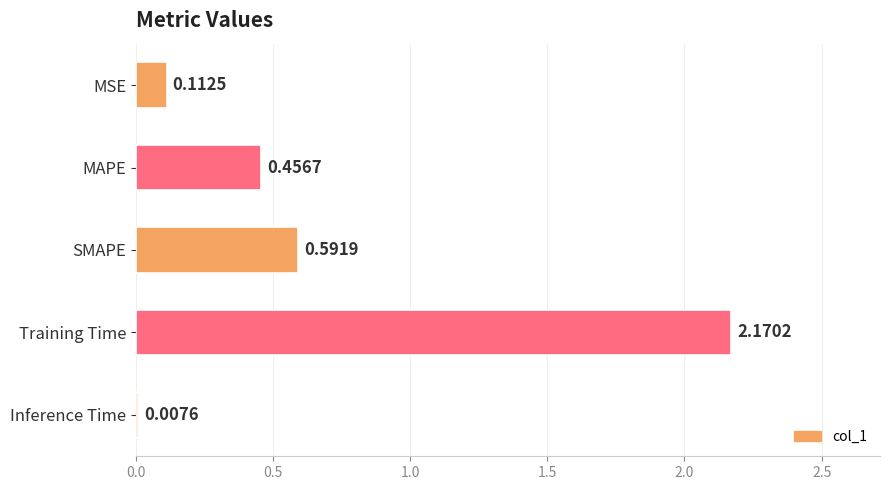

Which label corresponds to the largest value in the chart?

Training Time